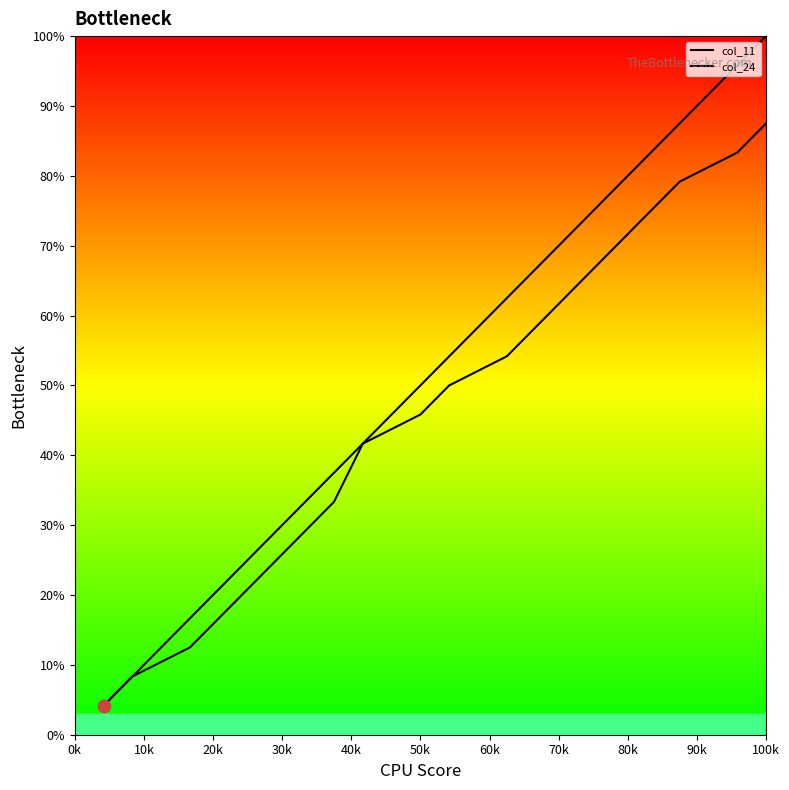

Which series has the largest total across all categories?

col_11